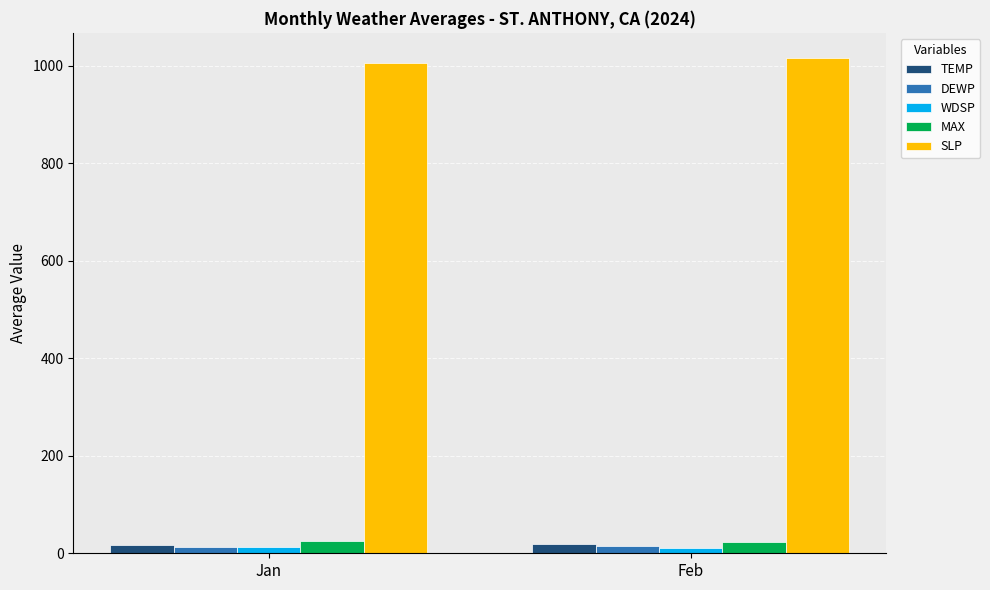

The value of SLP at Jan is 1006.7. True or false?

True